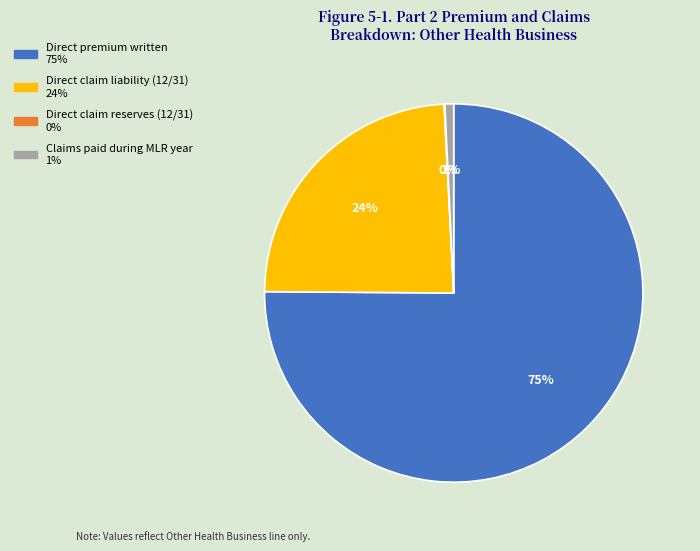

To the nearest percent, what is the difference between the largest and smallest slice percentages?

75%